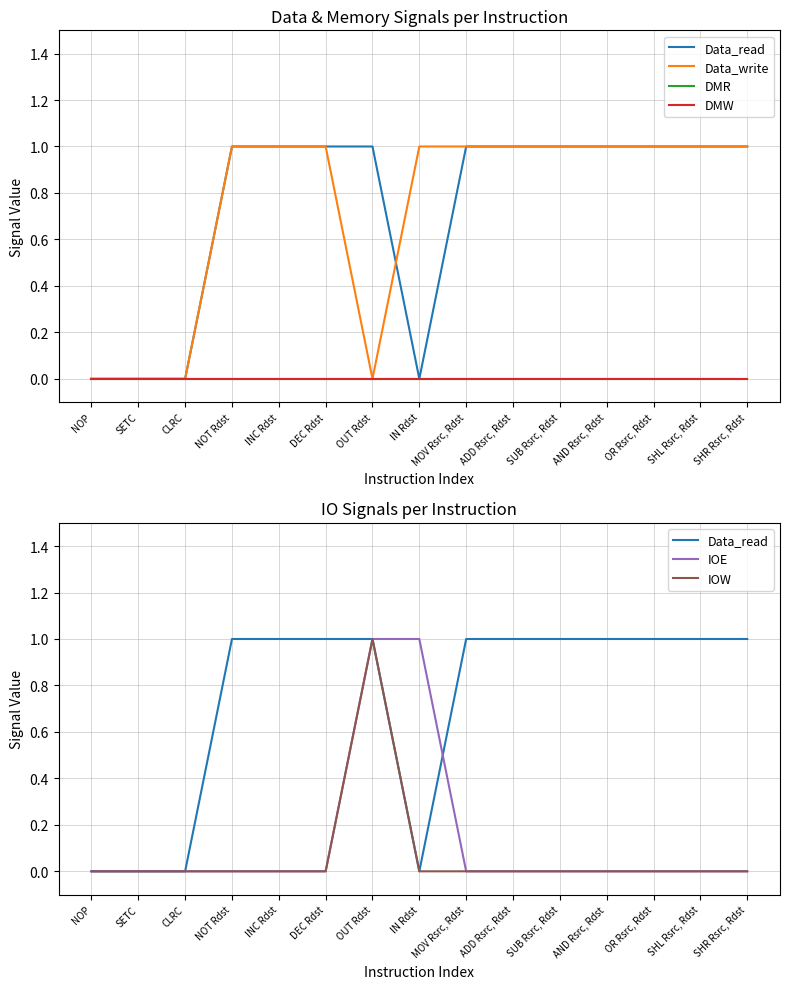

Is the value of IOE at NOT Rdst greater than the value of IOW at SHL Rsrc, Rdst?

No